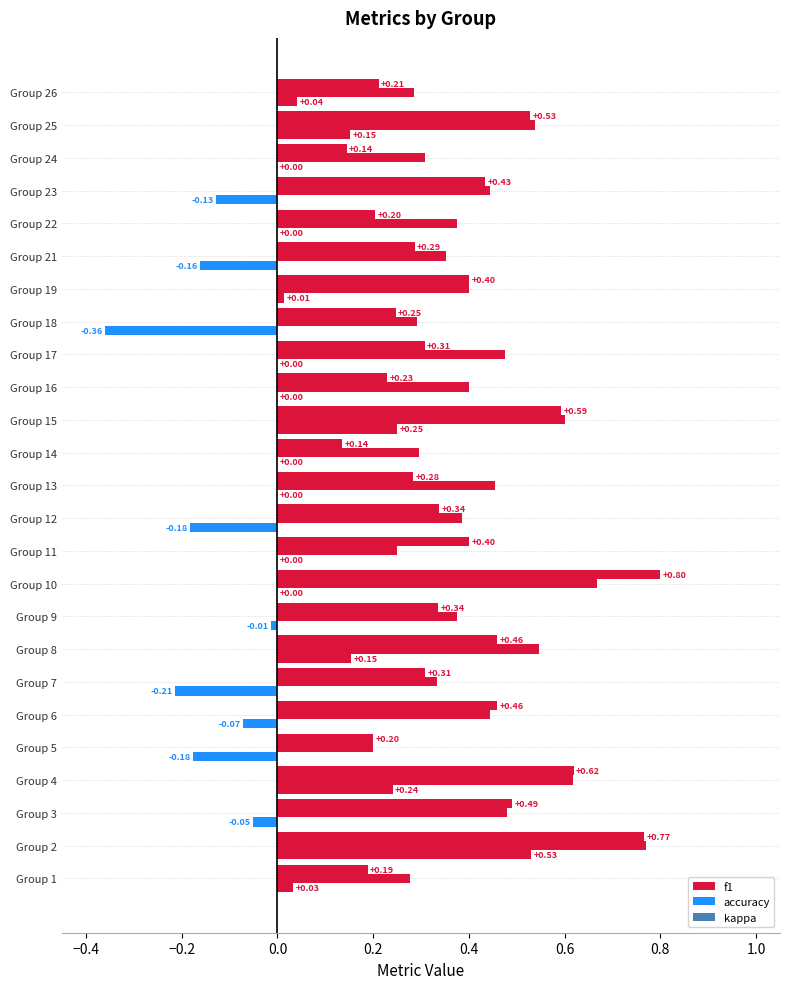

At how many categories does at least one series exceed 0?

25